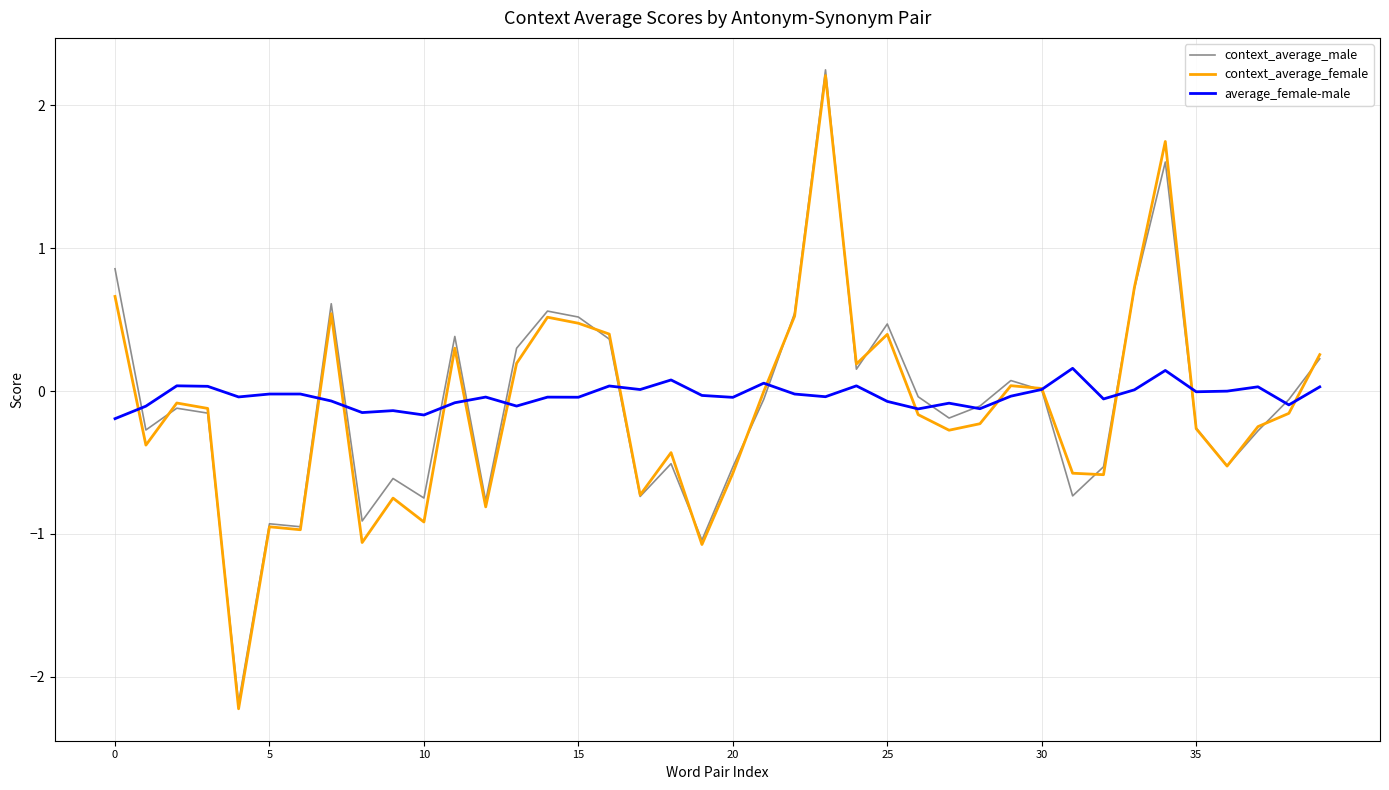

Which series has the widest spread of values?

context_average_female